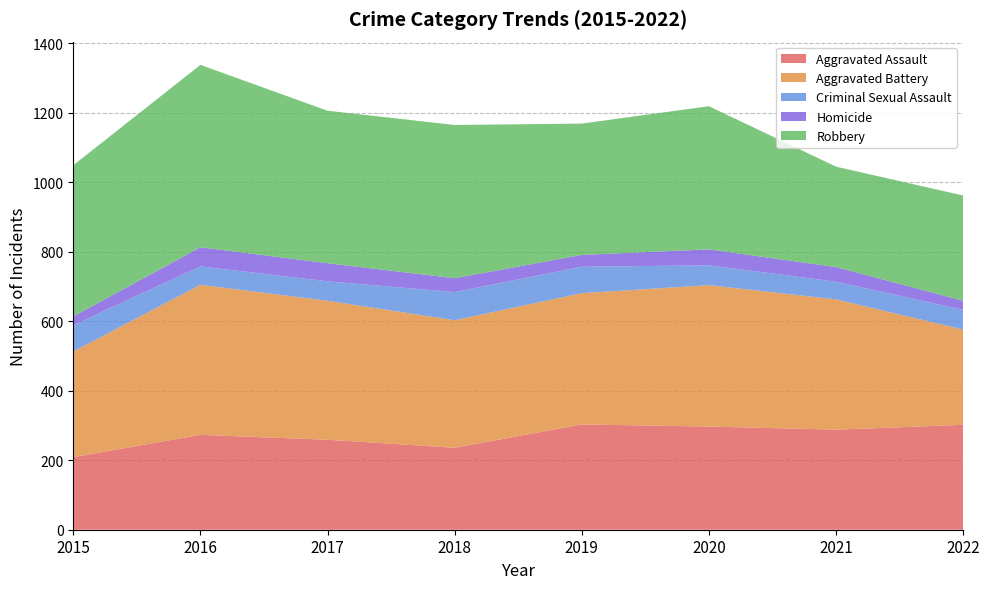

Reading left to right, transcribe all the data shown in this chart.

Aggravated Assault: 209	273	259	236	303	297	288	302
Aggravated Battery: 304	432	400	367	378	407	375	274
Criminal Sexual Assault: 76	53	56	81	76	57	51	57
Homicide: 25	55	52	40	34	46	42	26
Robbery: 435	525	439	441	378	412	289	303